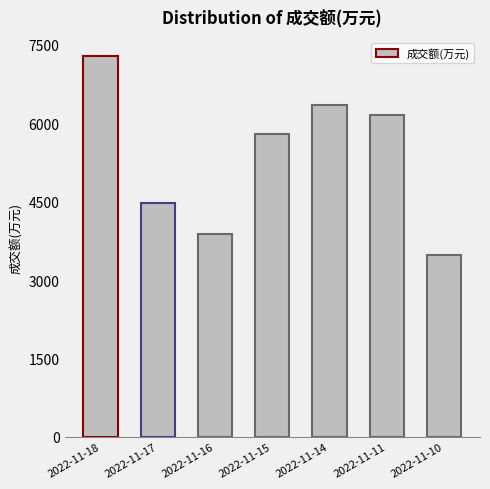

Rank the categories by value from highest to lowest.

2022-11-18, 2022-11-14, 2022-11-11, 2022-11-15, 2022-11-17, 2022-11-16, 2022-11-10